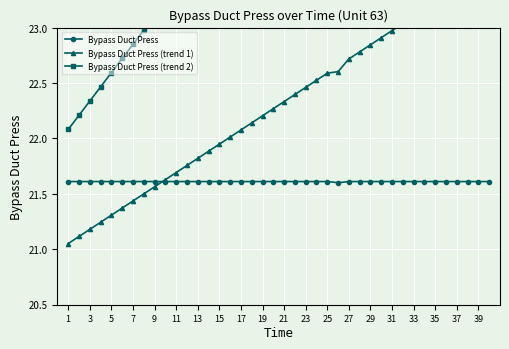

How many Bypass Duct Press values are between 21 and 22?

40